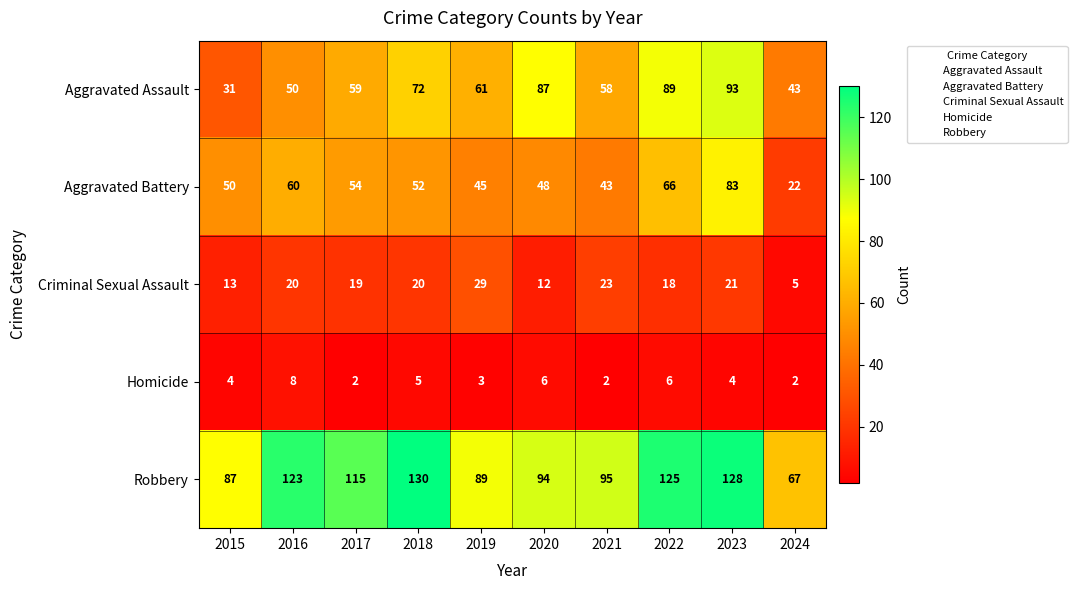

How many values in the Aggravated Battery series are below 52?

5